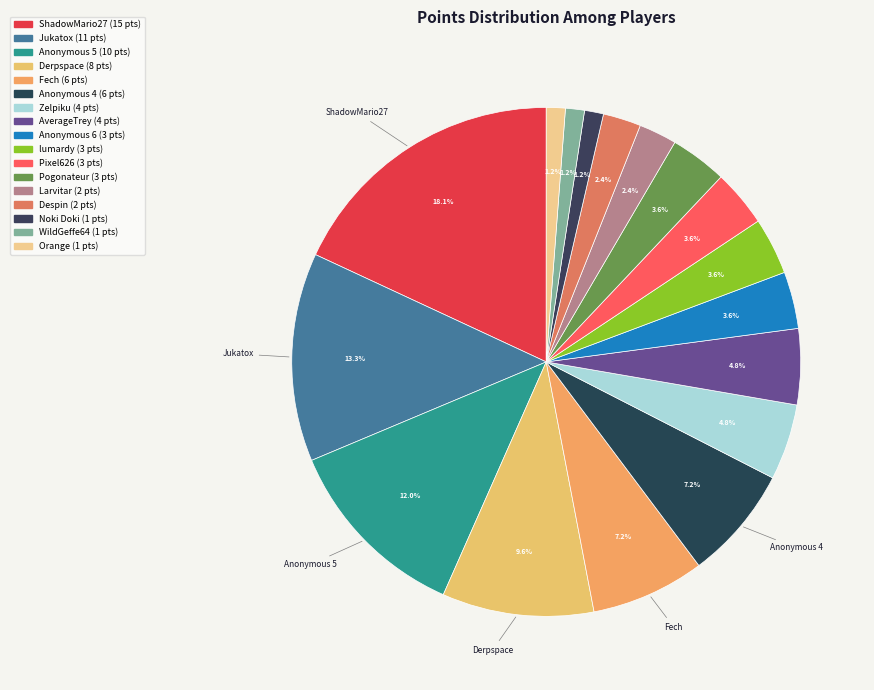

Is Noki Doki the majority of the pie?

No